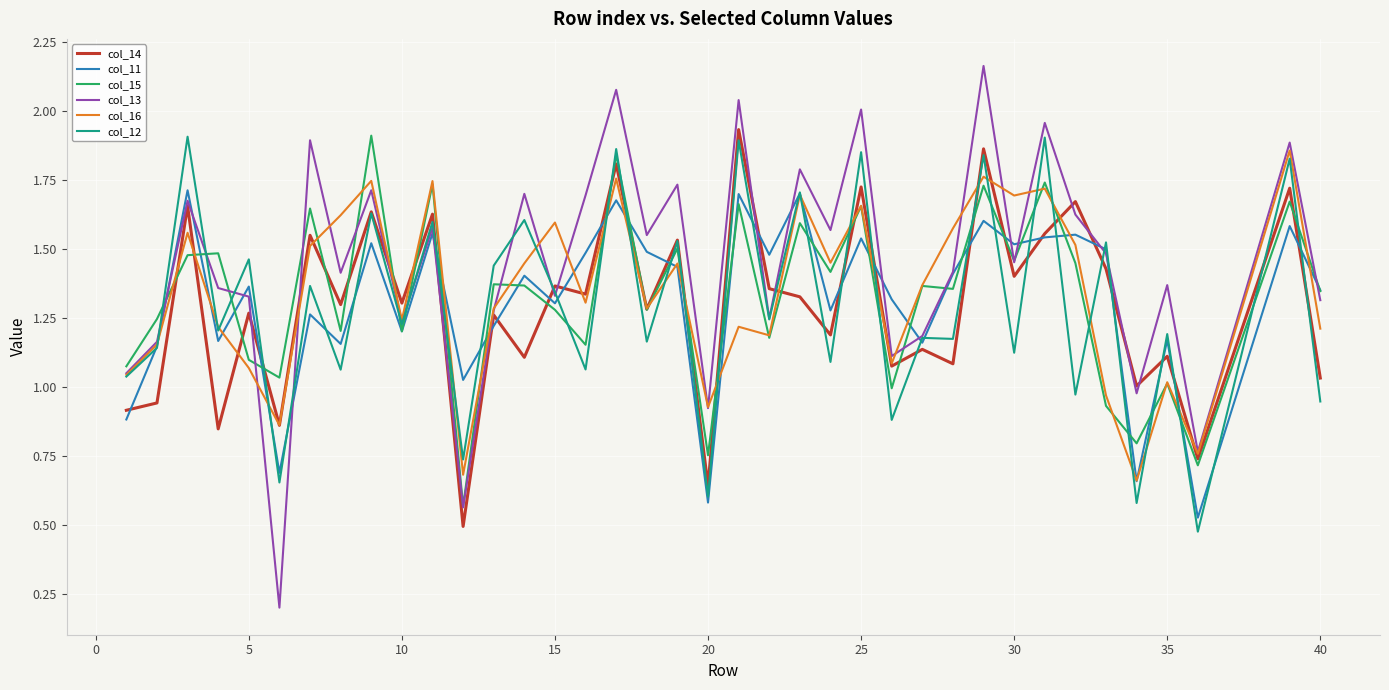

True or false: col_13 and col_11 cross at least once.

True